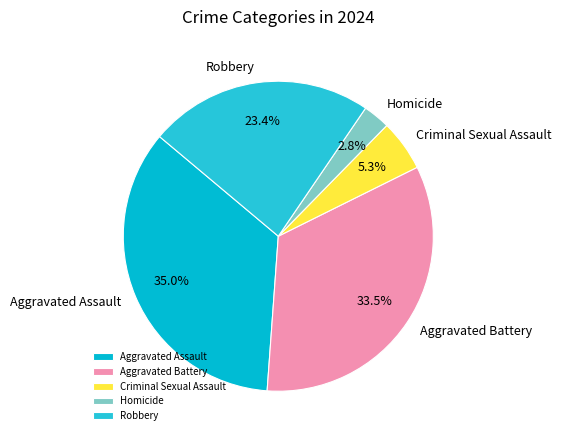

To the nearest percent, what is the average slice percentage?

20%